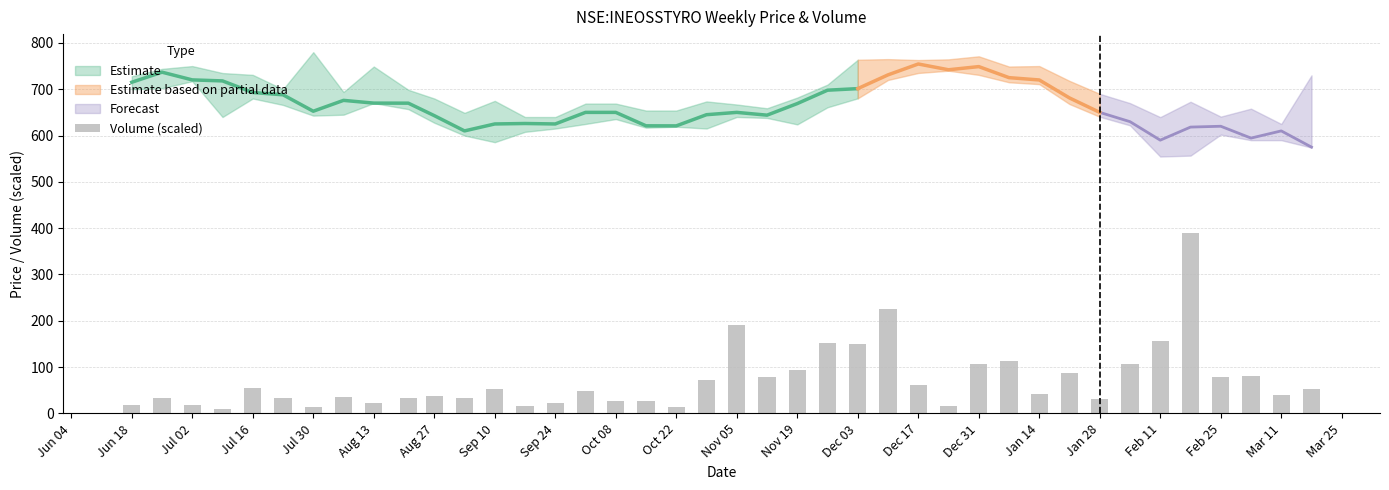

What is the difference between the maximum and minimum values?

381.3